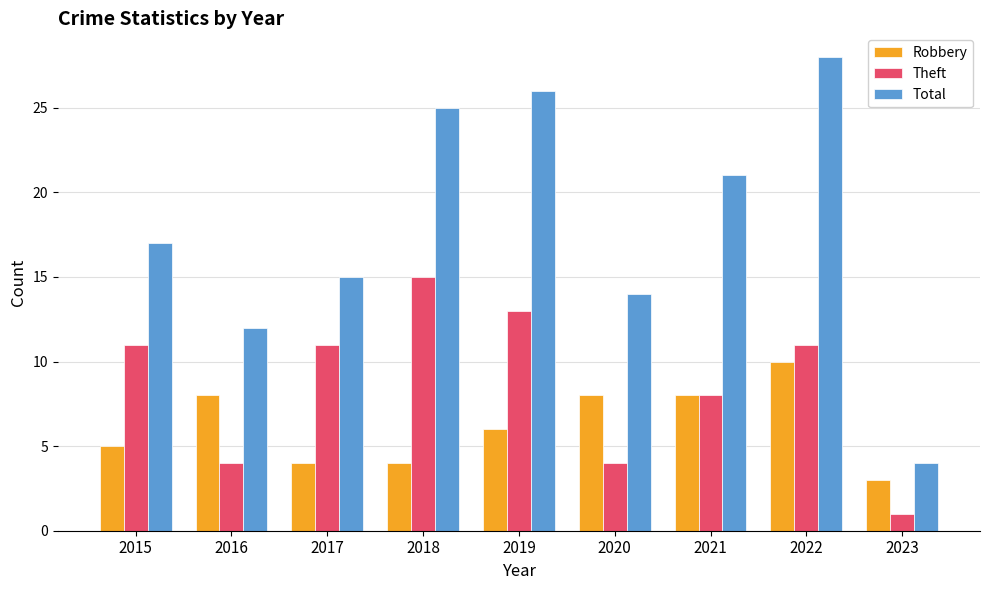

What is the approximate value of Robbery at 2020?

8